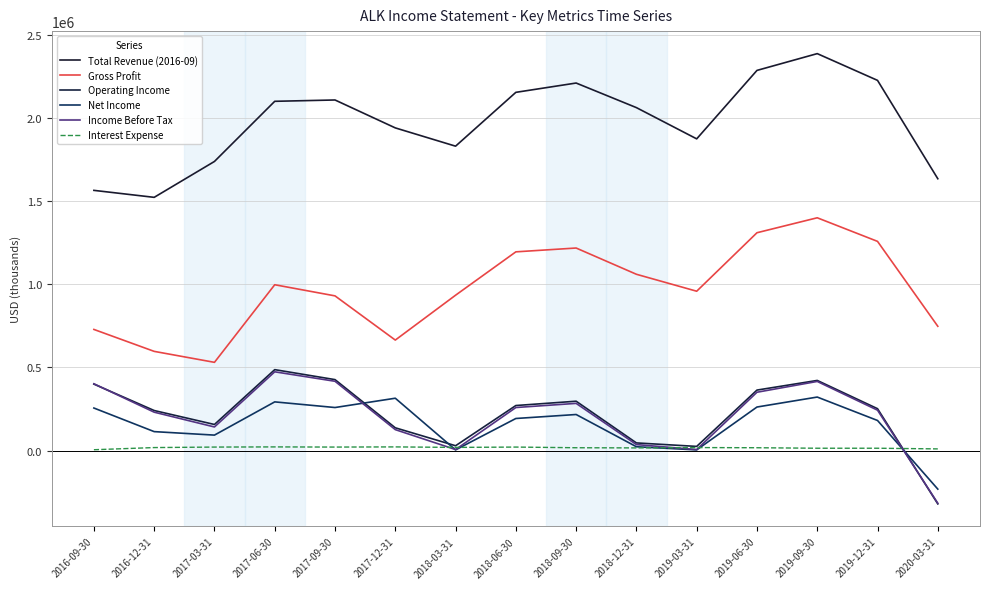

True or false: Net Income and Total Revenue (2016-09) intersect in this chart.

False